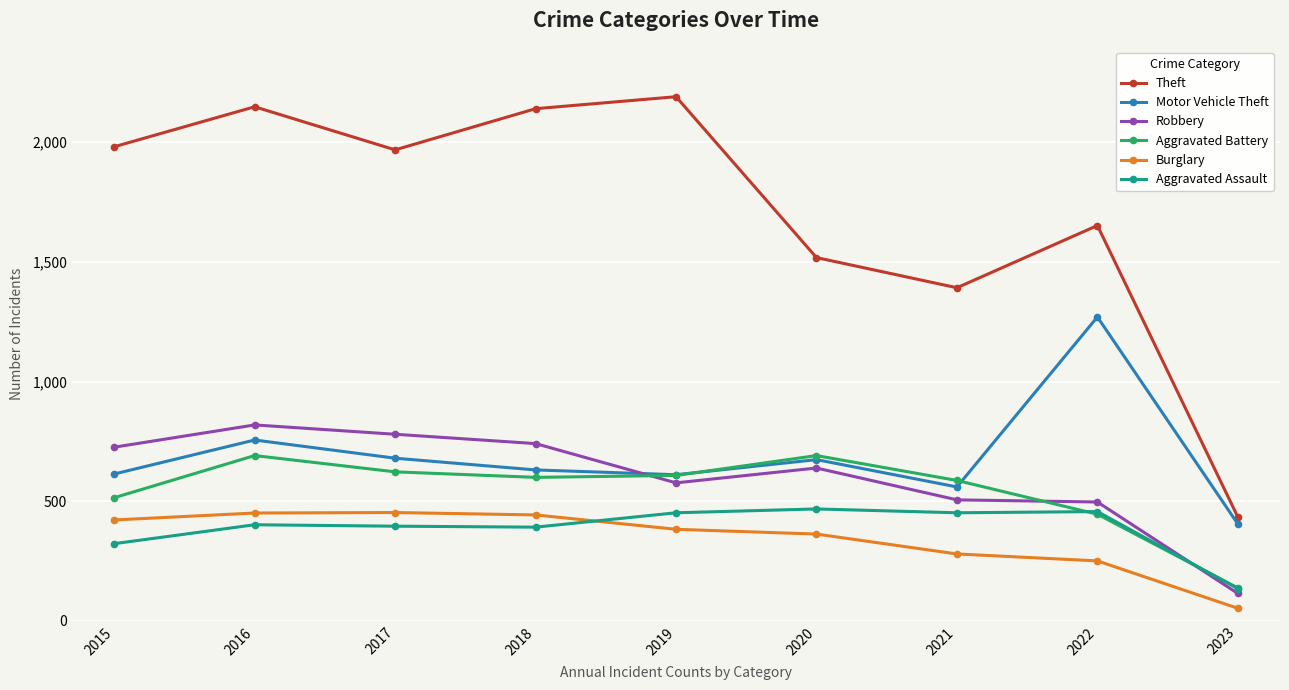

Which label corresponds to the smallest value in the chart?

2023